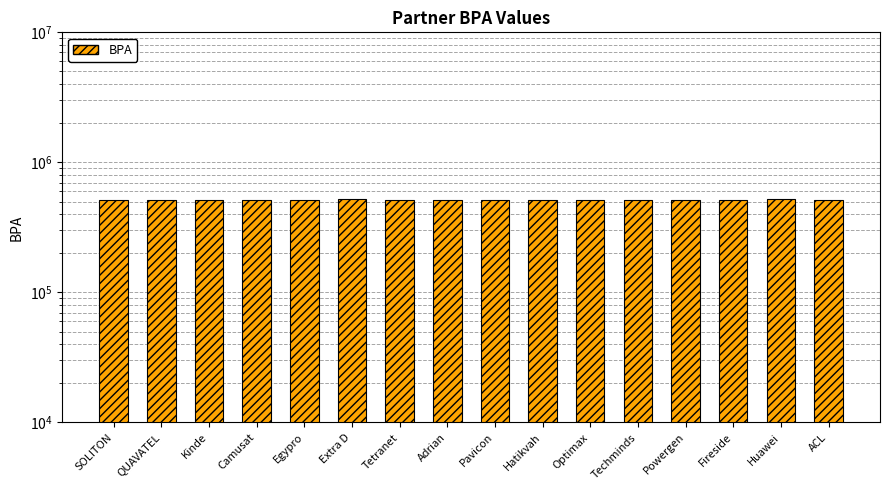

Approximately how many times larger is the value at Egypro compared to SOLITON?

1.0